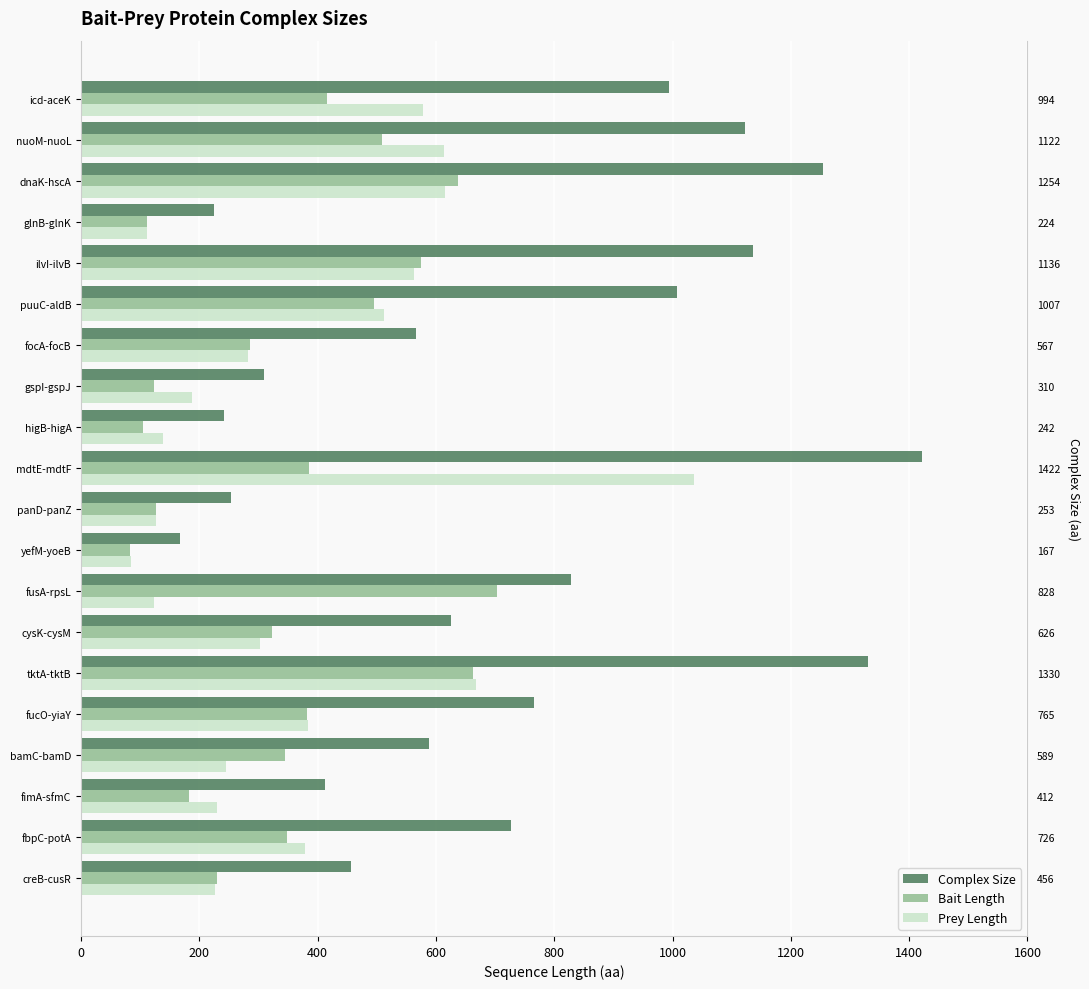

Which series has the widest spread of values?

Complex Size